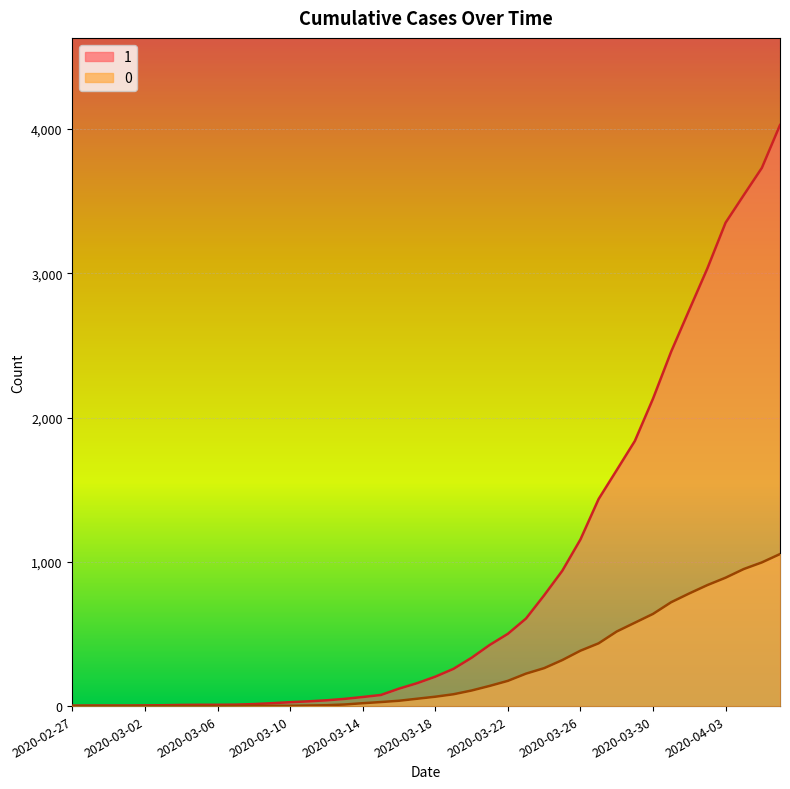

At which category is the sum across all series the highest?

2020-04-06